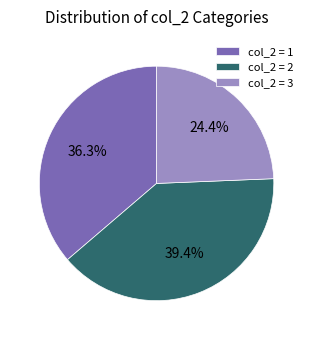

What percentage is NOT represented by col_2 = 2?

60.6%